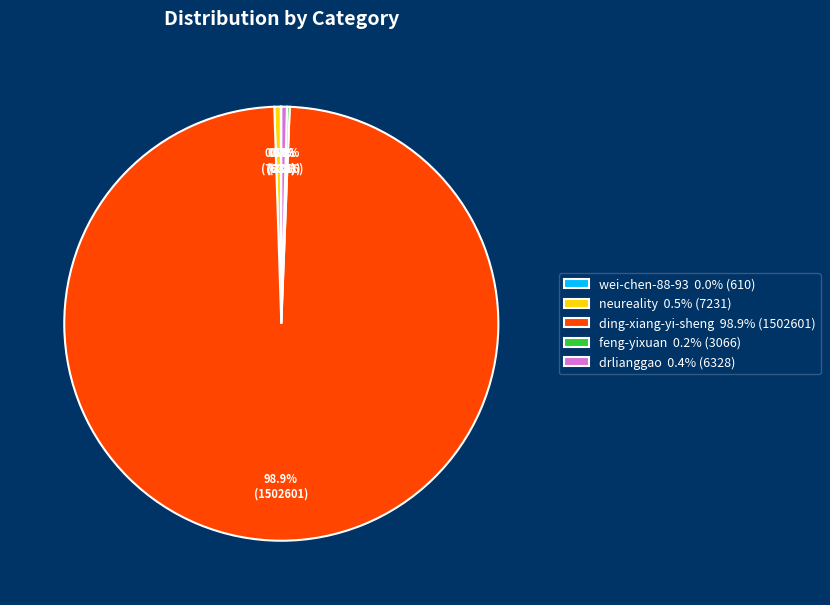

Combined, what portion of the pie is drlianggao 0.4% (6328) and ding-xiang-yi-sheng 98.9% (1502601)?

99.3%